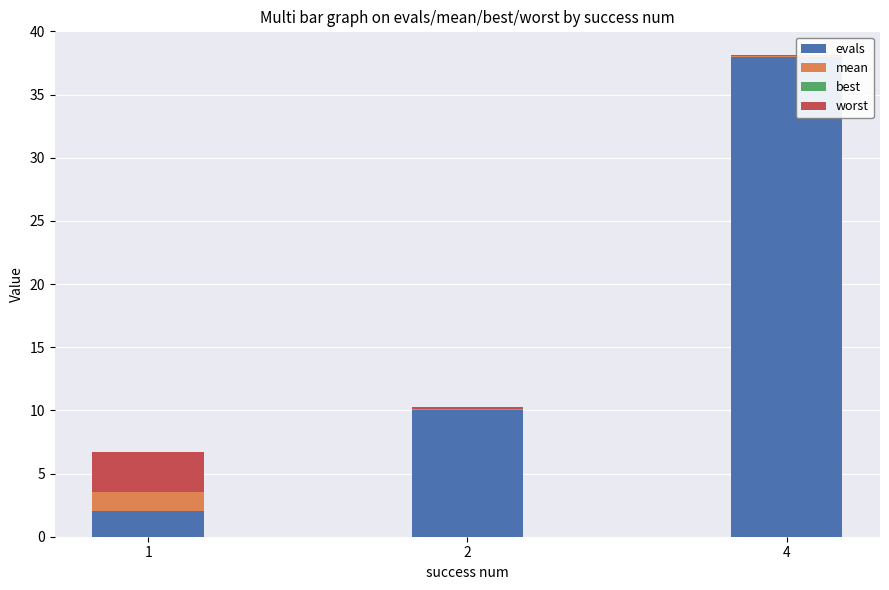

At which category is the sum across all series the highest?

4